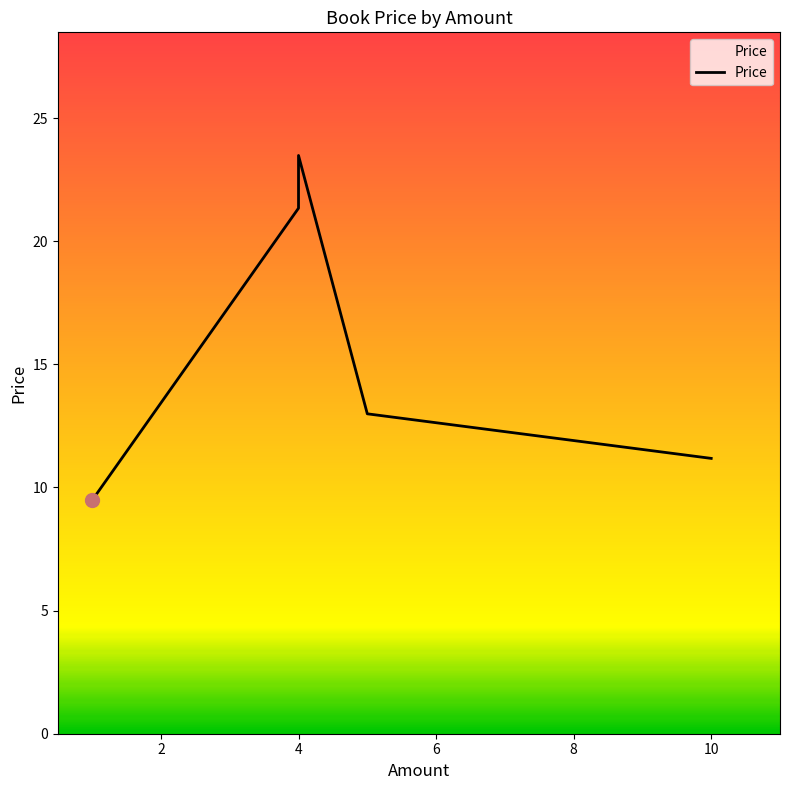

What is the difference between the second highest and minimum values?

11.9